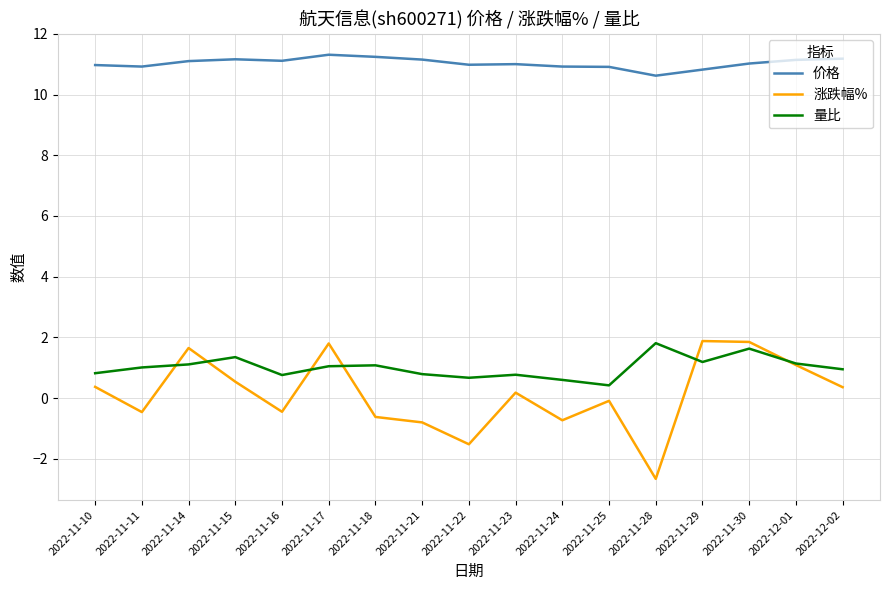

True or false: 价格 and 量比 cross at least once.

False